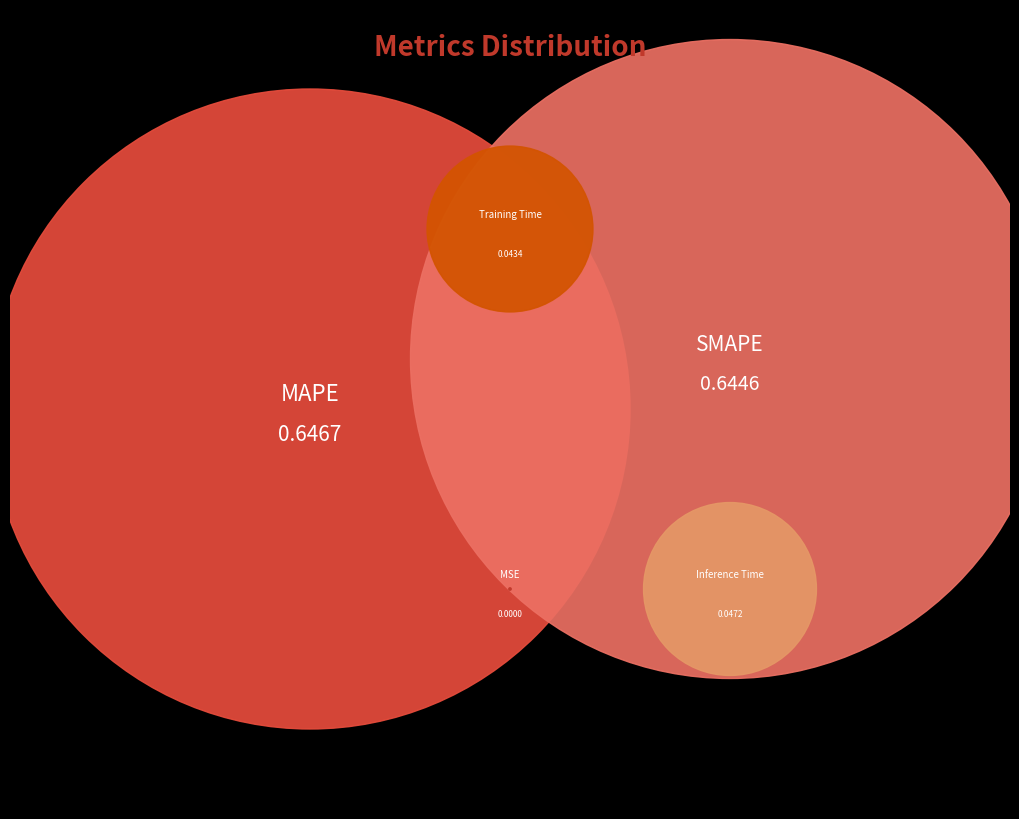

Is it true that MAPE is 40% of the pie?

False